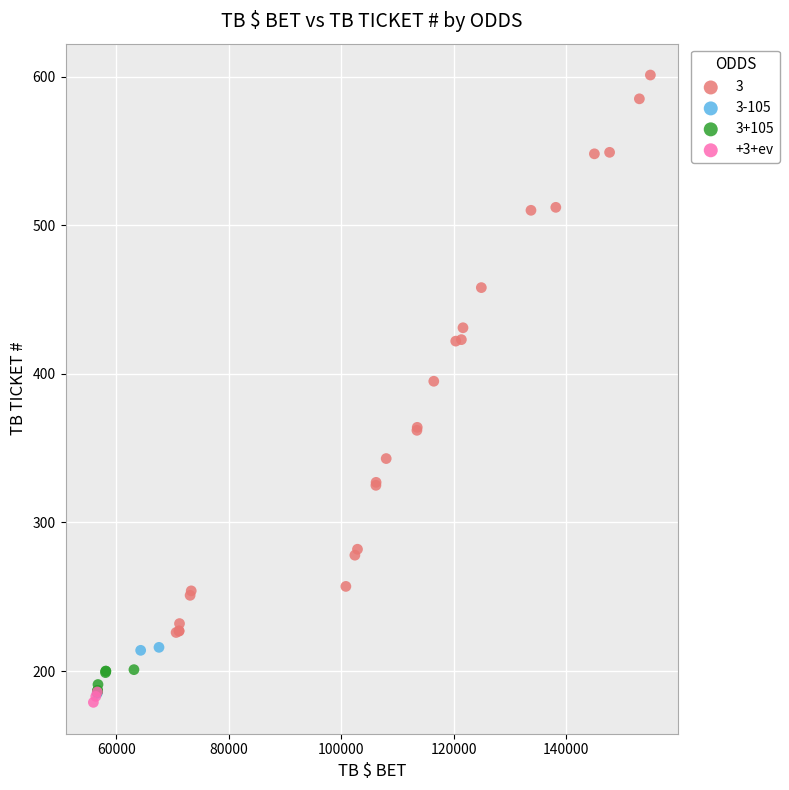

Which series contains the highest Y value?

3